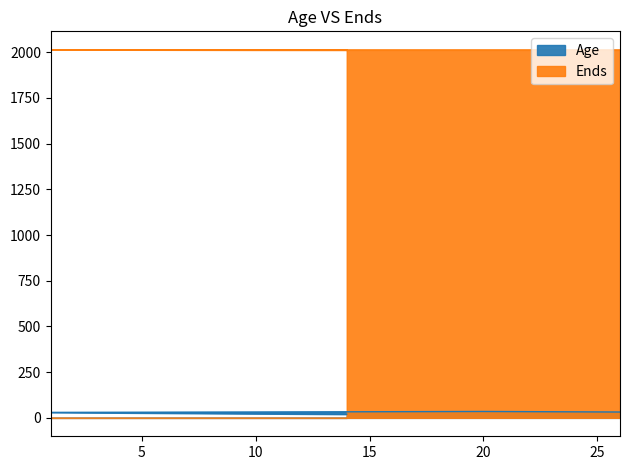

At which label does Age reach its minimum?

14